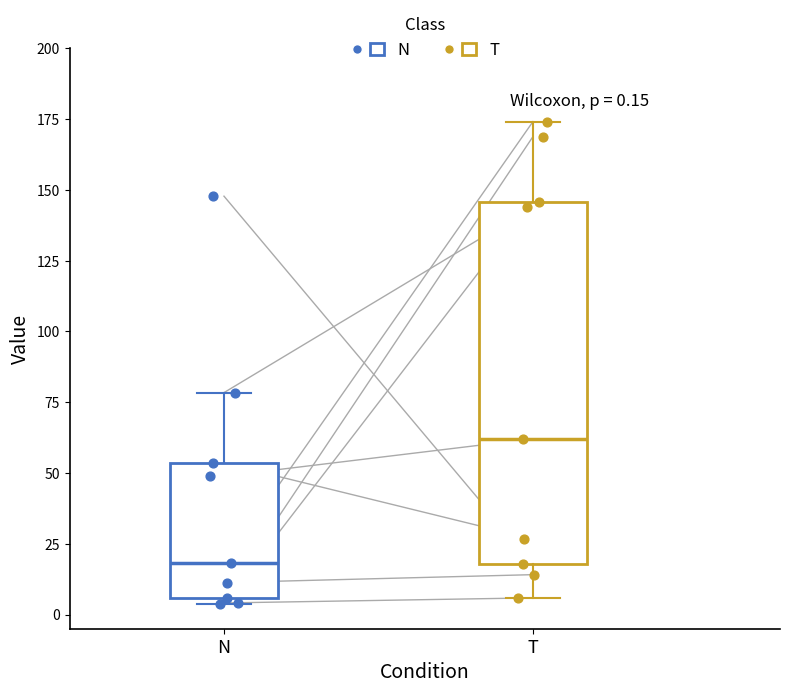

Comparing the boxes themselves (not the whiskers), which one is the tallest?

T